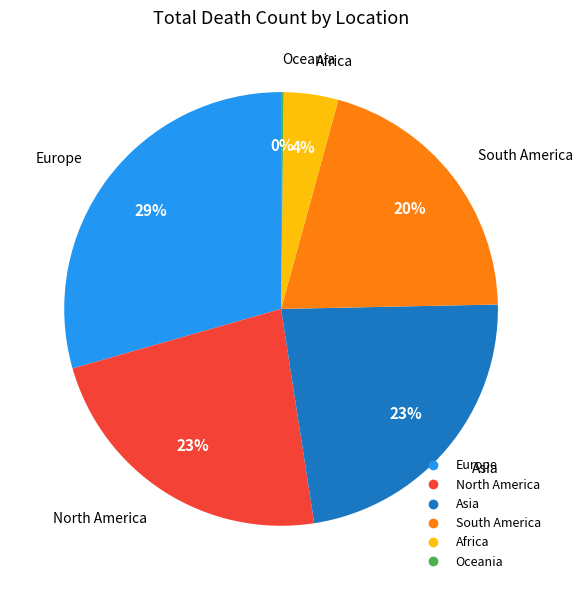

Is it true that North America is 11% of the pie?

False